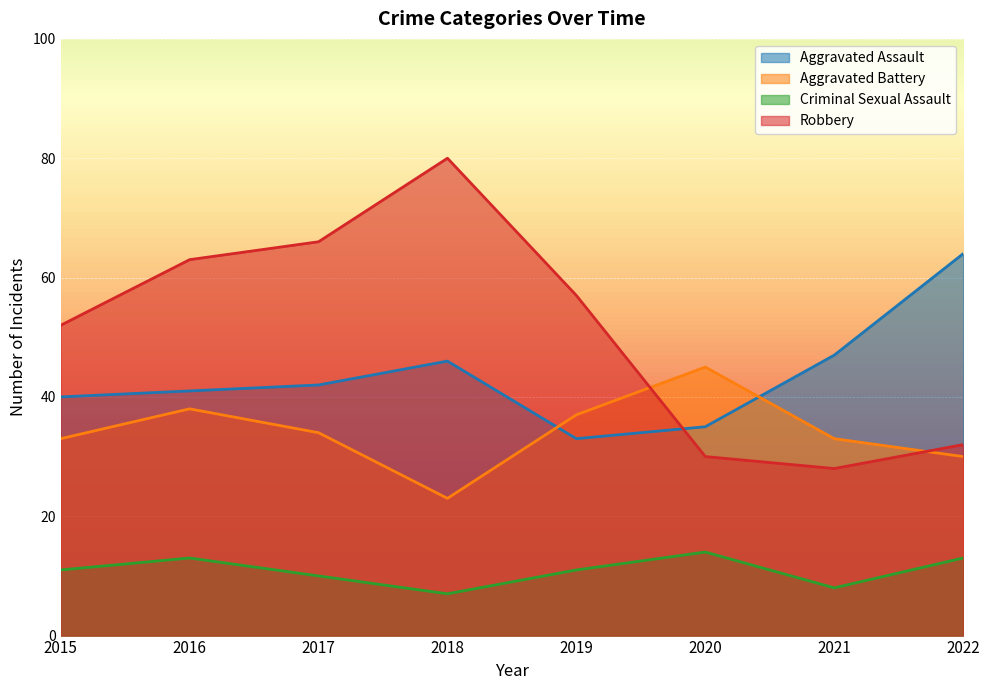

How many intersections are there between Aggravated Assault and Aggravated Battery?

2